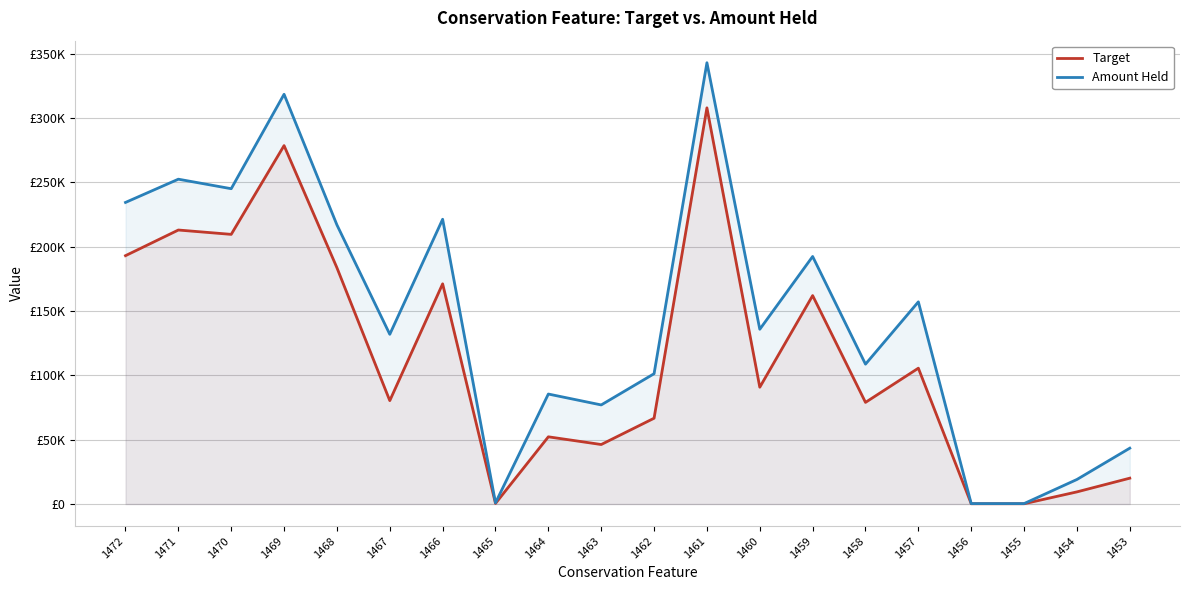

Reading left to right, what are all the values shown in this chart?

Target: 1472=192999.1	1471=212937.4	1470=209558.7	1469=278548.9	1468=183616.3	1467=80332.9	1466=171109.8	1465=432.1	1464=52218.7	1463=46231.5	1462=66661.5	1461=307895.4	1460=90751.3	1459=161981.8	1458=78979.9	1457=105555.0	1456=203.5	1455=203.5	1454=9411.3	1453=20070.7
Amount Held: 1472=234373.8	1471=252443.4	1470=245048.2	1469=318432.4	1468=216922.1	1467=131883.6	1466=221300.4	1465=907.8	1464=85461.8	1463=76998.0	1462=101254.9	1461=342954.7	1460=135801.4	1459=192375.2	1458=108685.7	1457=157116.3	1456=317.8	1455=317.8	1454=19061.8	1453=43390.1